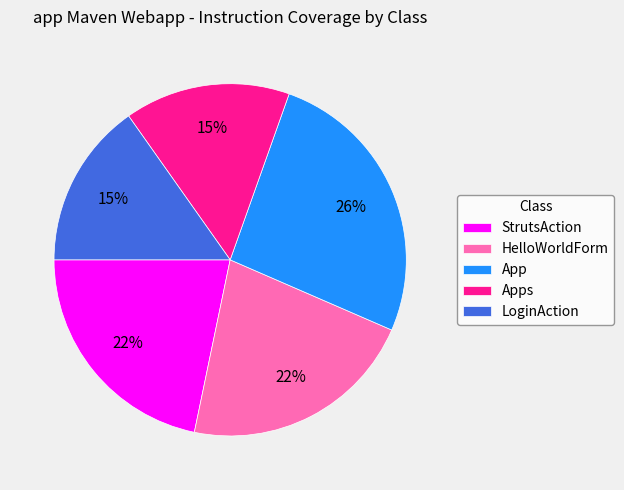

How many segments does this pie chart have?

5